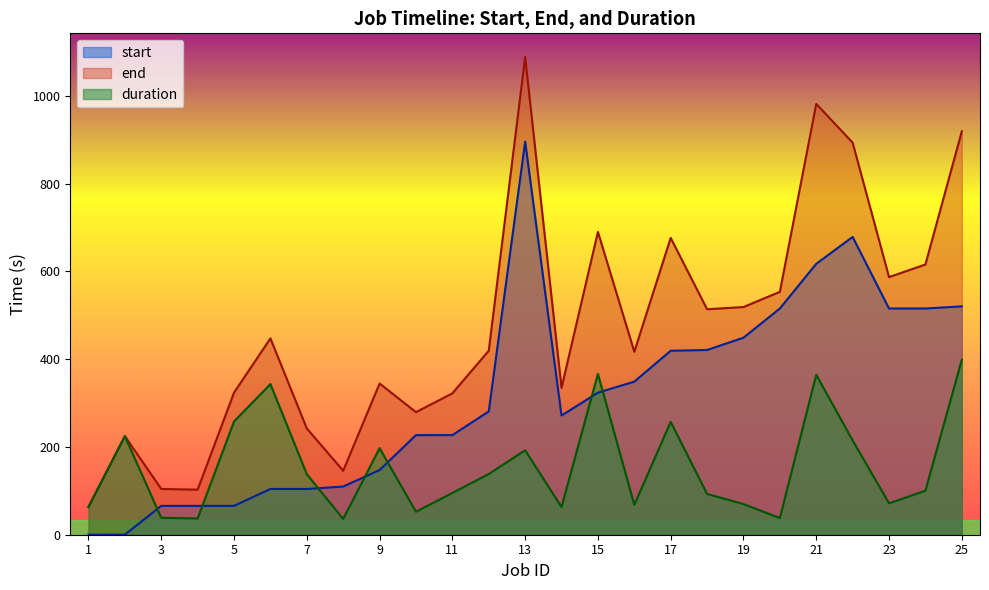

Which series has the largest total across all categories?

end